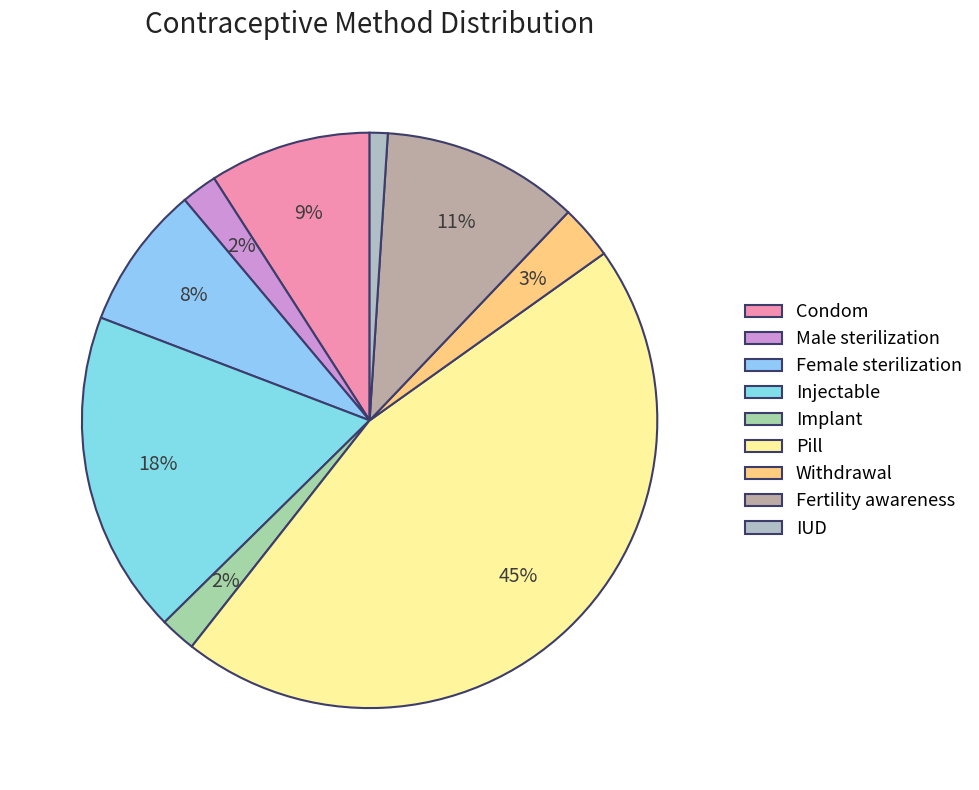

Which category has the smallest portion of the pie?

IUD